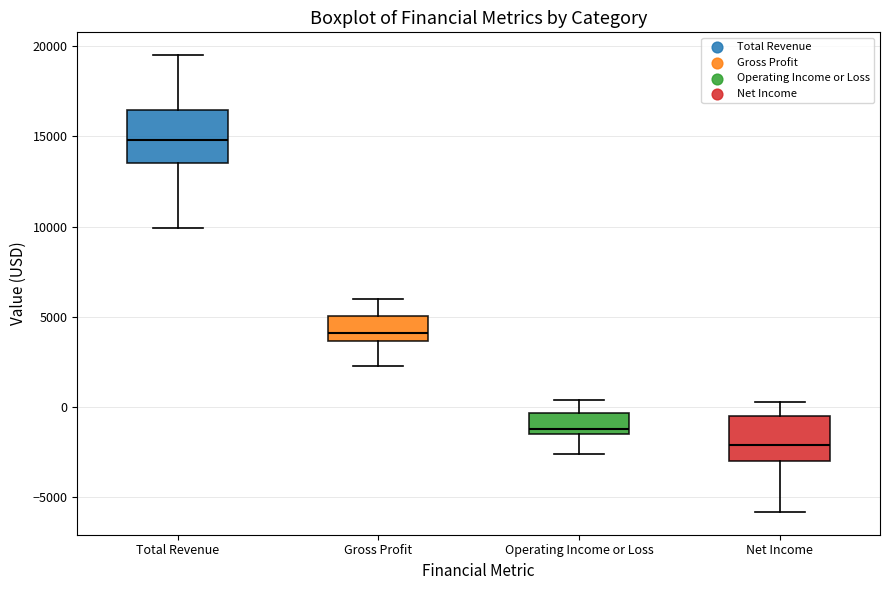

Reading left to right, read every box against the y-axis: the position of its median line, the range the box covers, and the ends of its whiskers. The values are not printed on the chart, so give them approximately, as read against the axis.

Total Revenue: median 15000, box 13500 to 16500, whiskers 10000 to 19500
Gross Profit: median 4000, box 3500 to 5000, whiskers 2500 to 6000
Operating Income or Loss: median -1000, box -1500 to -500, whiskers -2500 to 500
Net Income: median -2000, box -3000 to -500, whiskers -6000 to 500